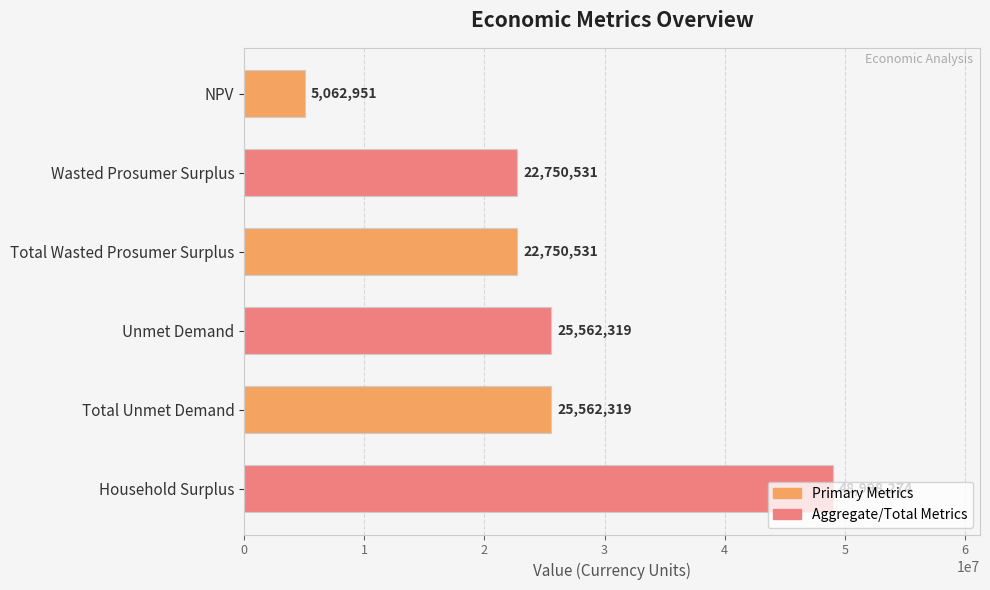

Count the number of data series in this chart.

1